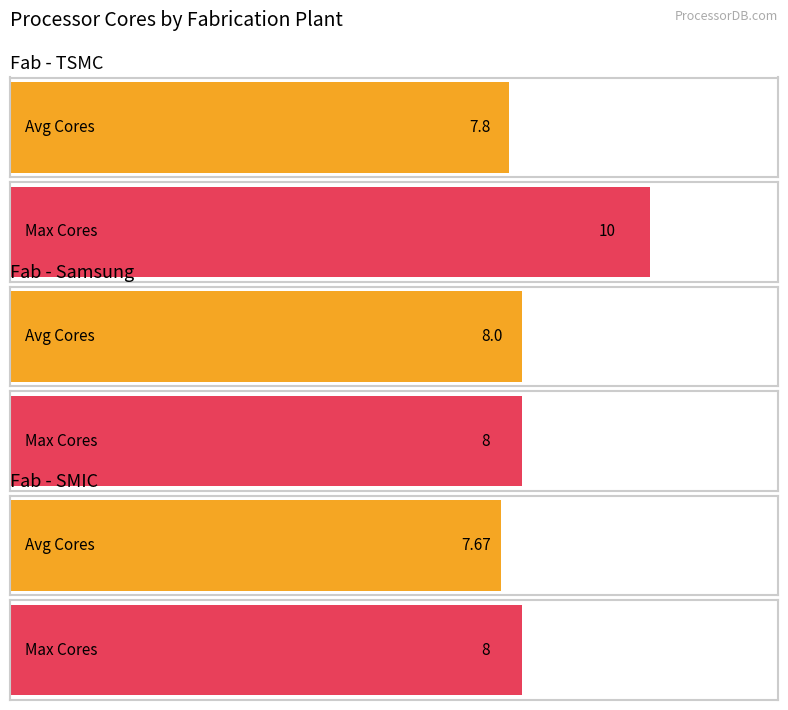

Which series changed the most between TSMC and SMIC?

Max Cores per Fab